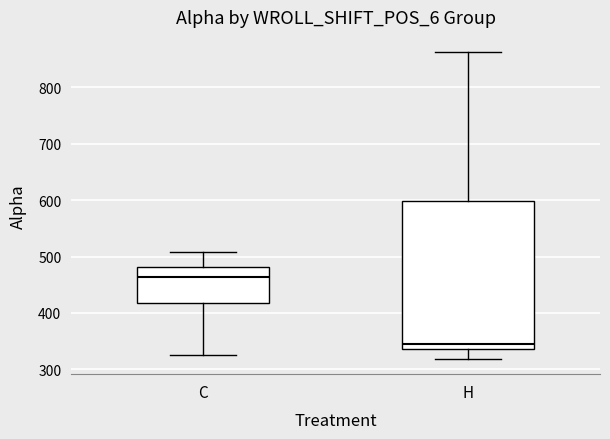

Where does the lower whisker of the box for C end on the y-axis? The values are not printed on the chart, so give them approximately, as read against the axis.

330